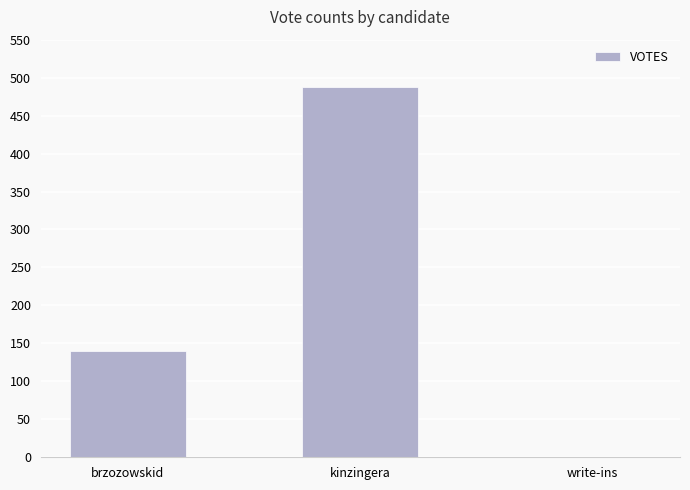

Reading right to left, list all the values displayed in this chart.

write-ins=0	kinzingera=488	brzozowskid=140